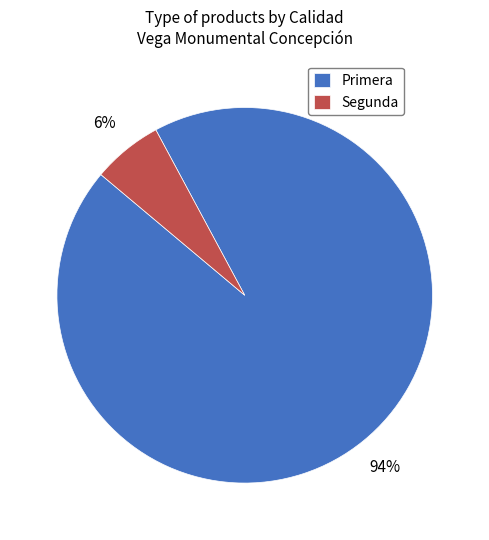

Which slice is the smallest?

Segunda